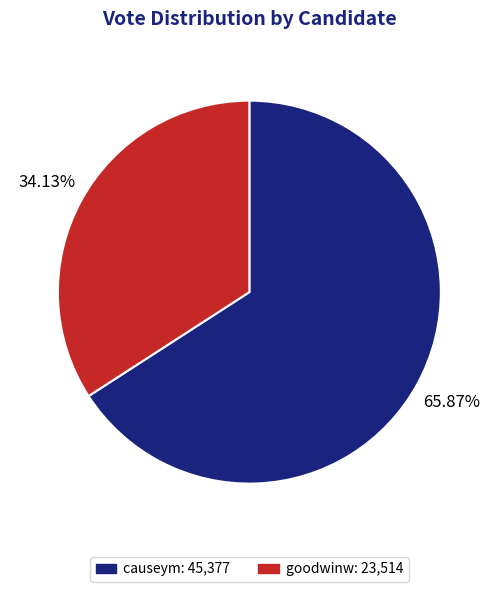

How many segments does this pie chart have?

2